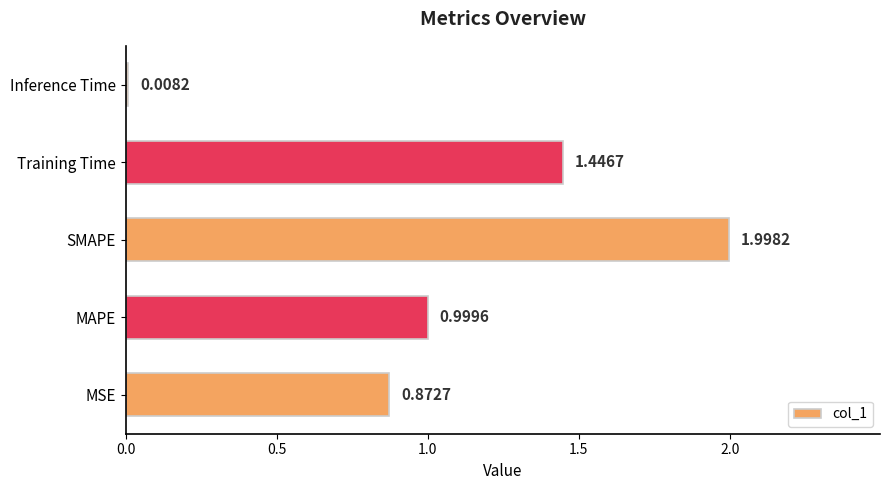

How many bars are there in total?

5